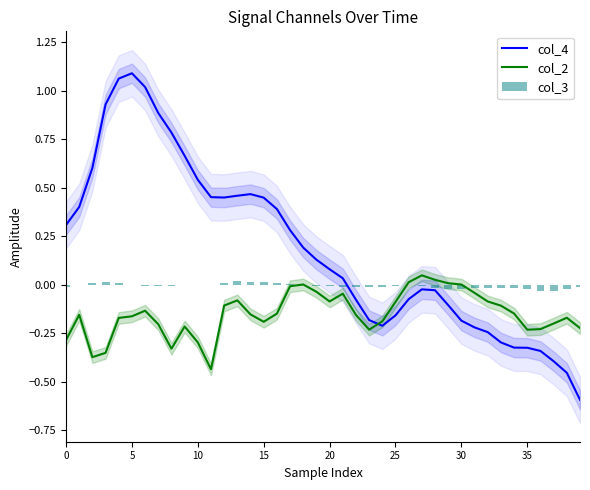

True or false: col_4 has a value of 1.5 at 25.

False